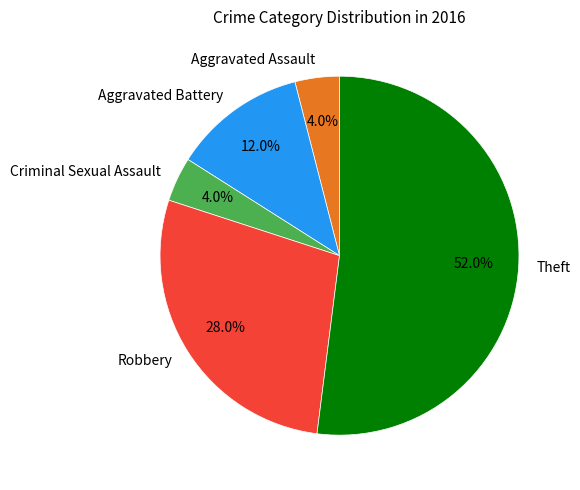

The Criminal Sexual Assault slice represents 11% of the pie. True or false?

False